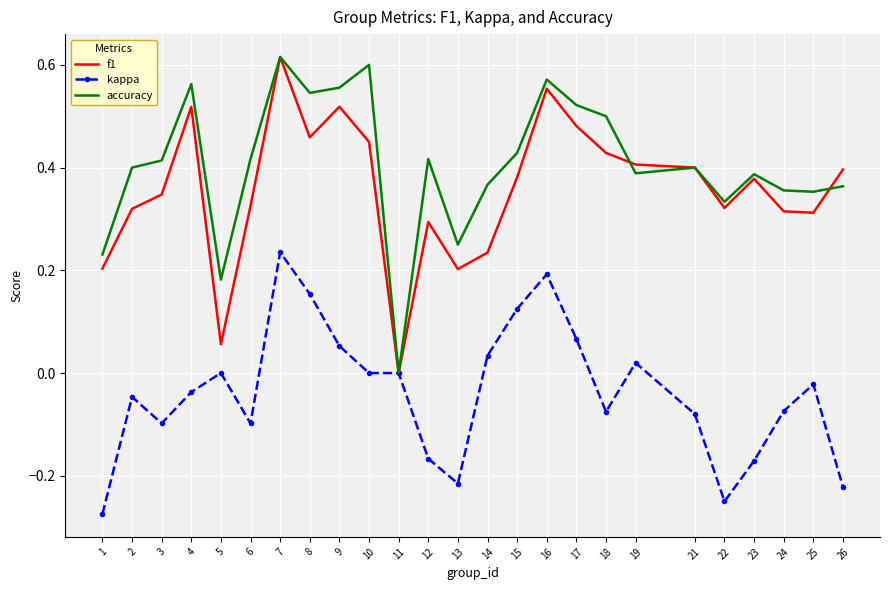

At 5, list the series in order from smallest to largest.

kappa, f1, accuracy